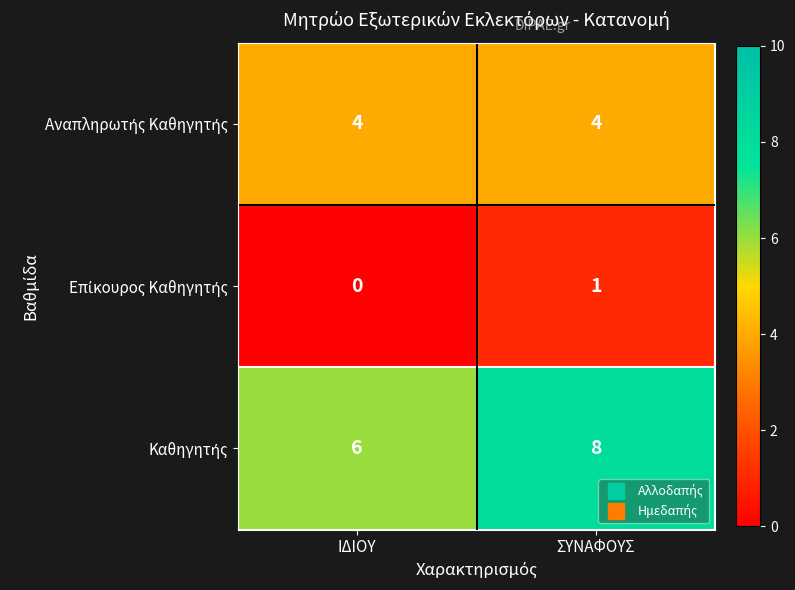

How many series are shown in this chart?

3